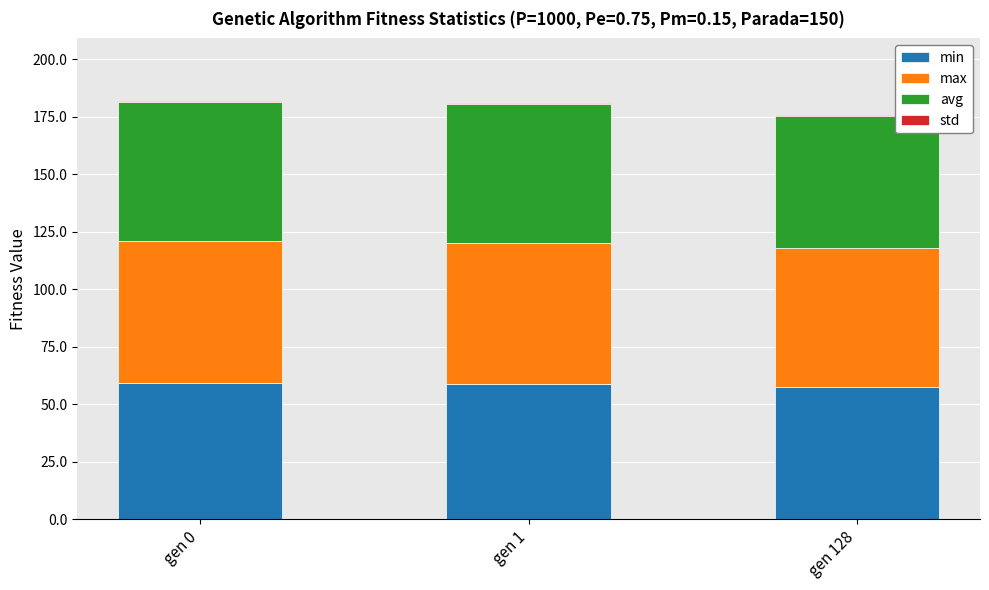

What is the sum of all min values?

175.2